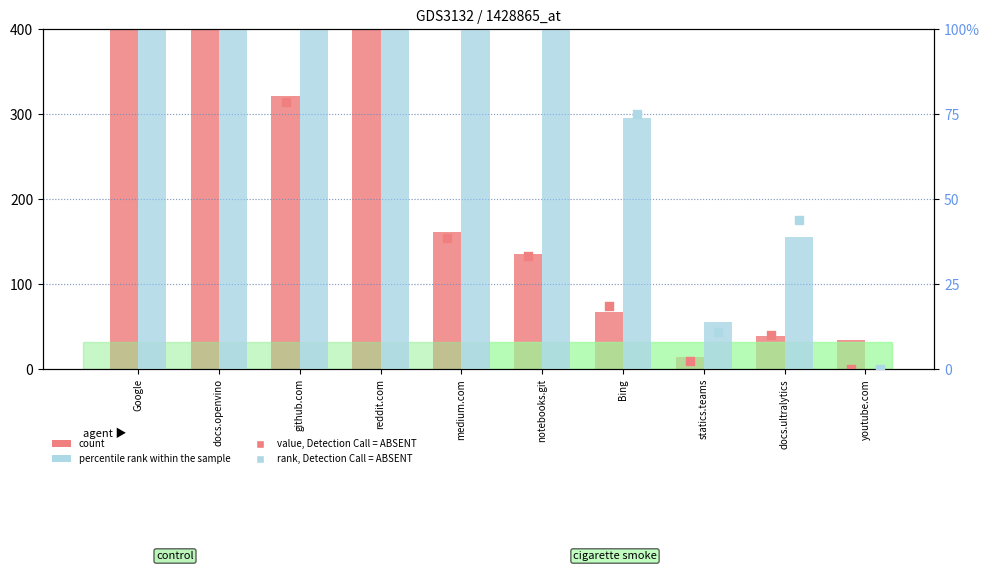

Which series contains the lowest Y value?

value, Detection Call = ABSENT